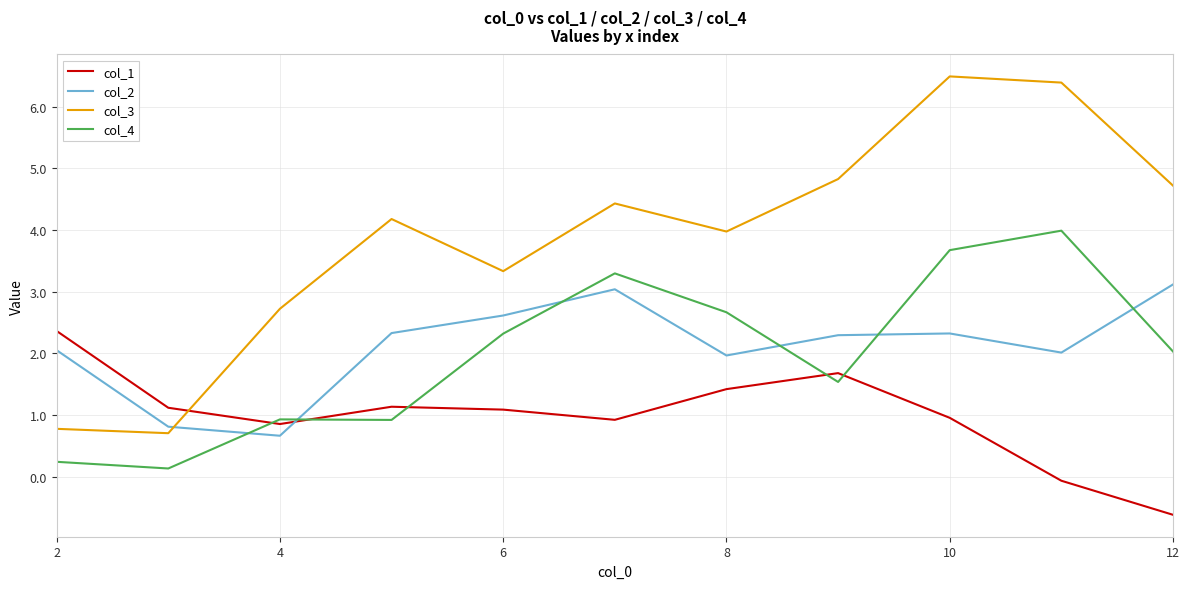

Which series ends up on top after the final intersection of col_2 and col_4?

col_2